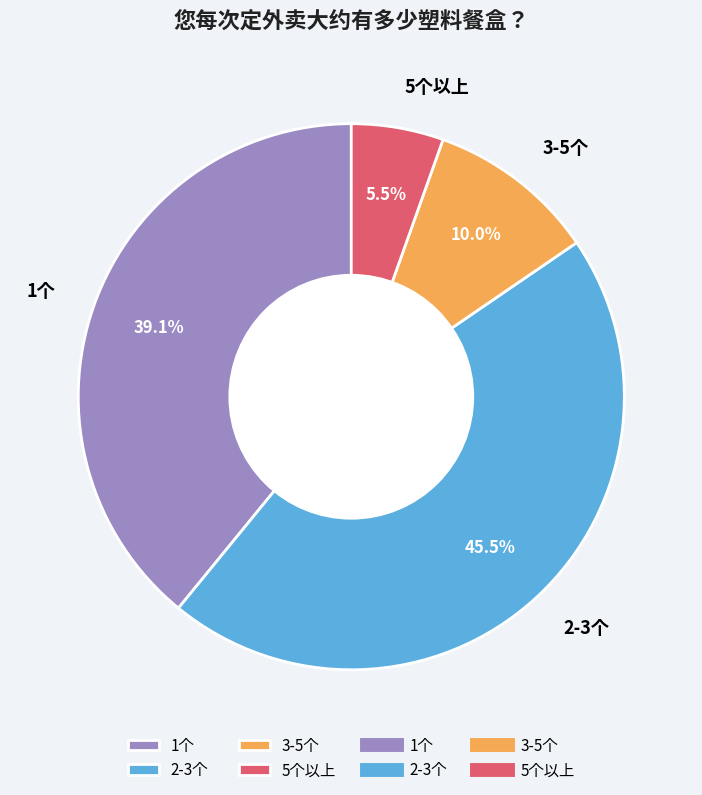

How much of the chart is everything except 1个?

60.9%